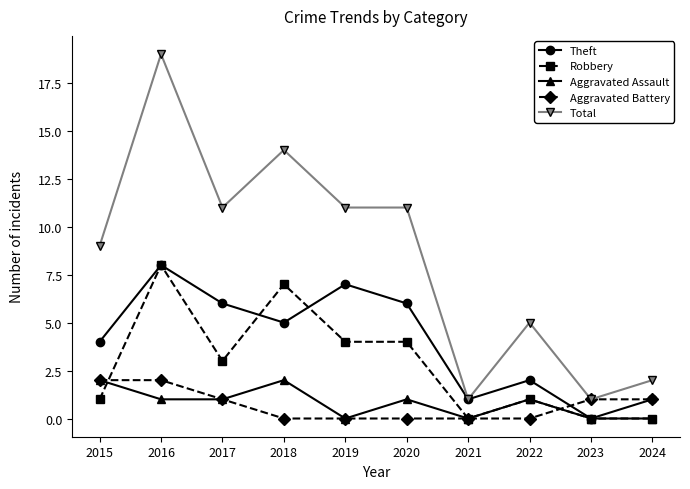

Is the value of Aggravated Assault at 2024 greater than the value of Theft at 2016?

No